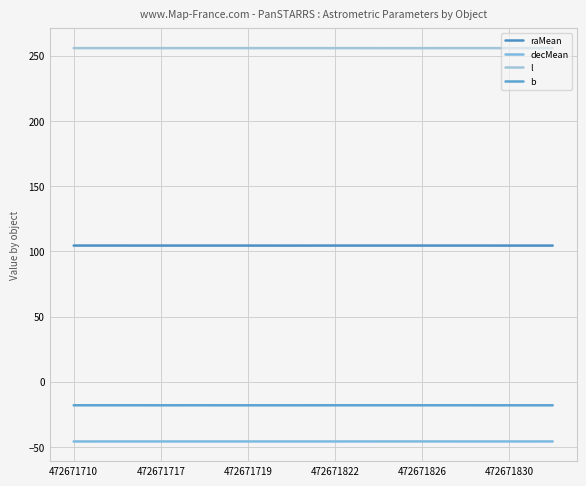

List the series in order of their peak value, highest first.

l, raMean, b, decMean